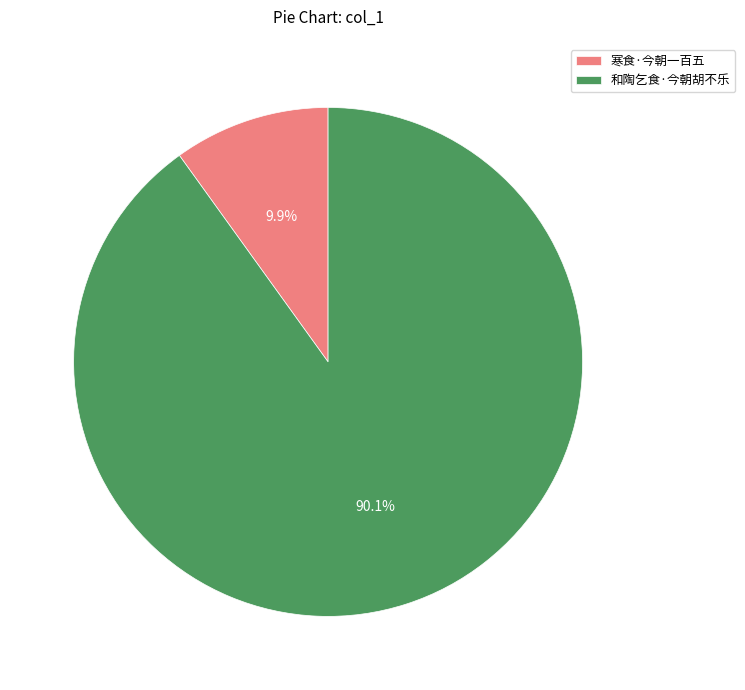

To the nearest percent, what is the difference between the largest and smallest slice percentages?

80%